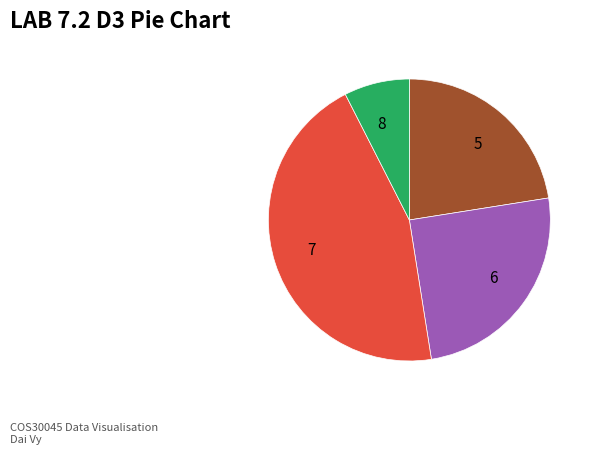

Which slice is the largest?

7